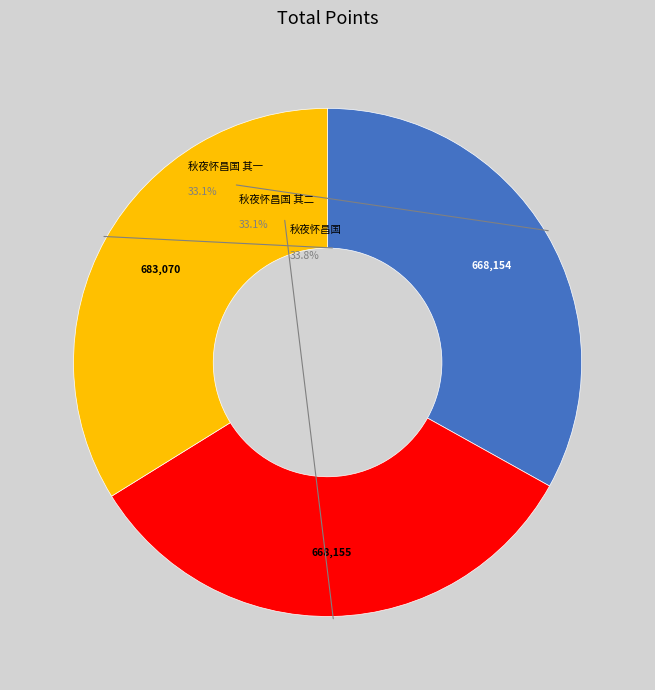

Approximately how many times larger is the value at 秋夜怀昌国 其二 compared to 秋夜怀昌国?

1.0